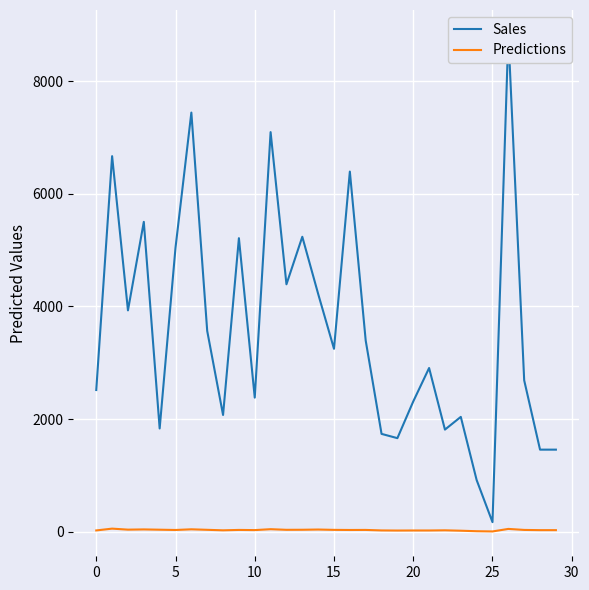

Reading left to right, list all the values displayed in this chart.

Sales: 2515	6669	3930	5502	1832	5043	7443	3565	2072	5212	2380	7096	4393	5237	4223	3247	6395	3394	1736	1660	2312	2906	1812	2038	916	168	8824	2687	1456	1456
Predictions: 21	53	35	39	34	29	41	32	23	30	27	43	32	33	37	31	29	30	21	19	20	20	23	16	7	3	48	30	26	26